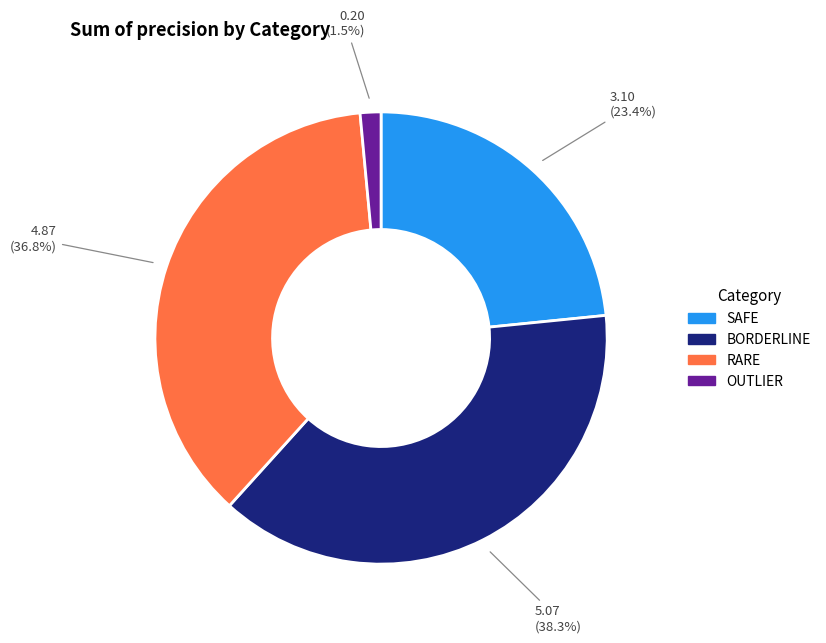

Which category has the smallest portion of the pie?

OUTLIER